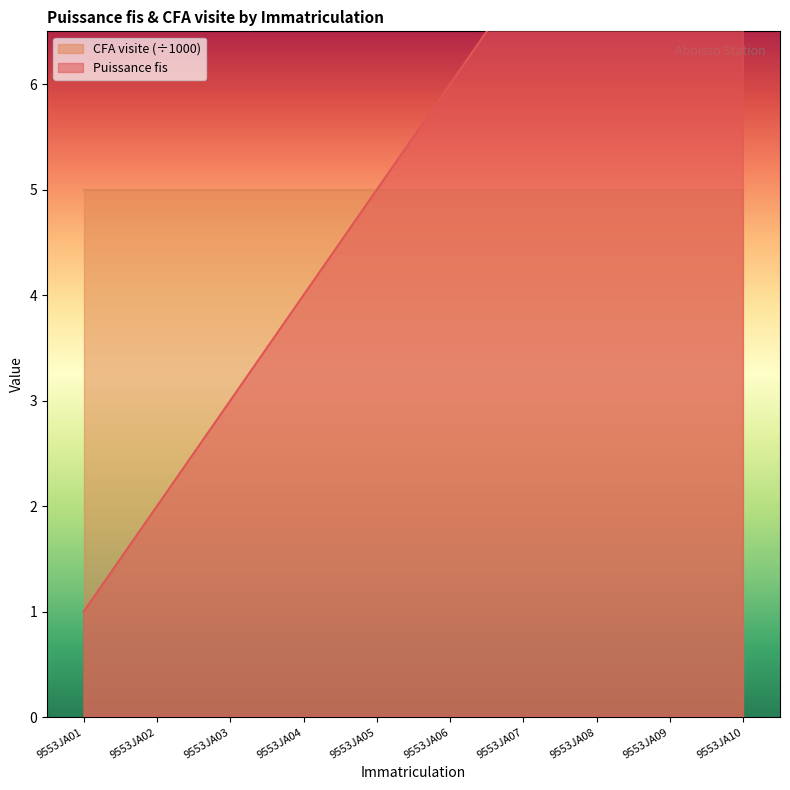

Rank the categories by value from lowest to highest.

9553JA01, 9553JA02, 9553JA03, 9553JA04, 9553JA05, 9553JA06, 9553JA07, 9553JA08, 9553JA09, 9553JA10